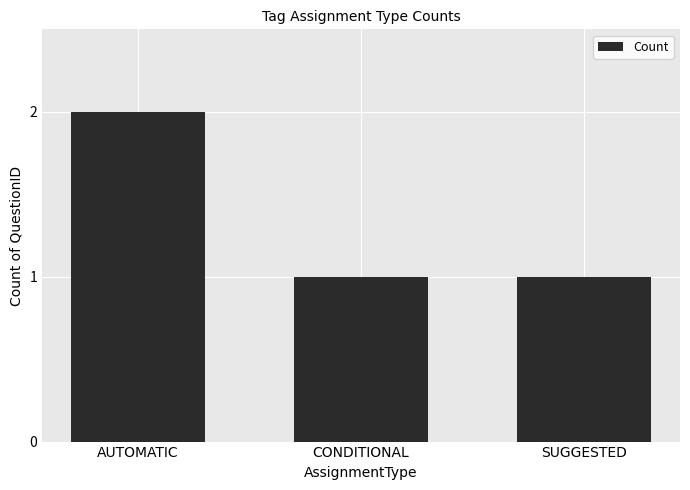

What is the ratio of the value at SUGGESTED to the value at CONDITIONAL?

1.0